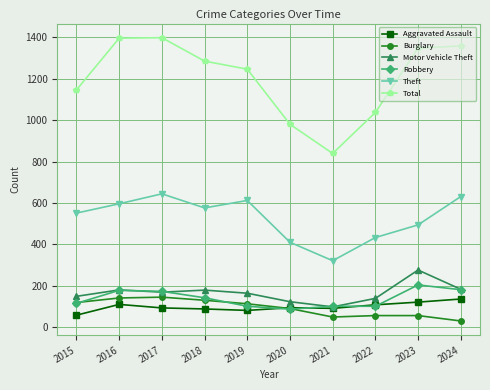

True or false: Total and Theft intersect in this chart.

False